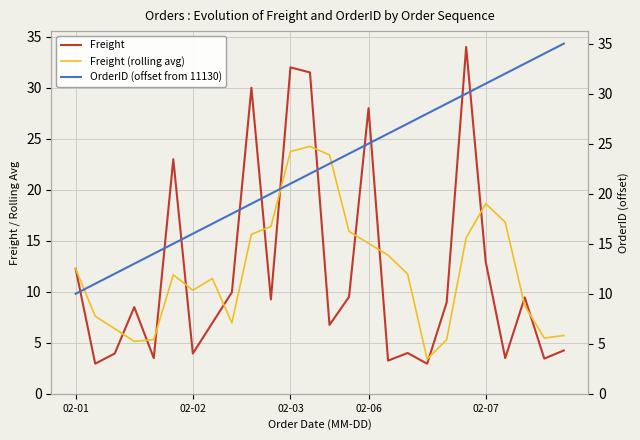

What is the sum of all Freight values?

308.8